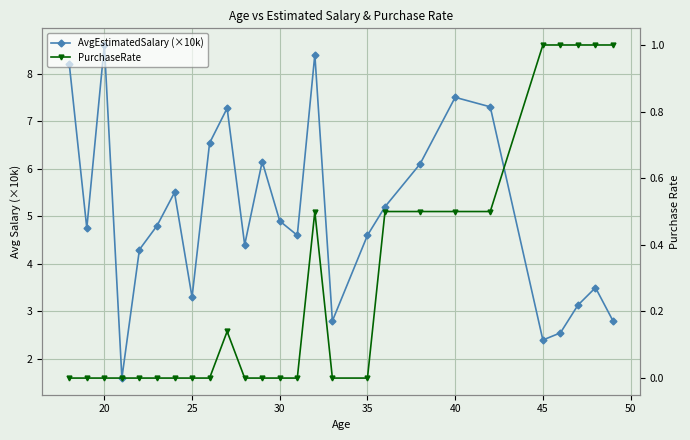

At how many categories does at least one series exceed 6?

9